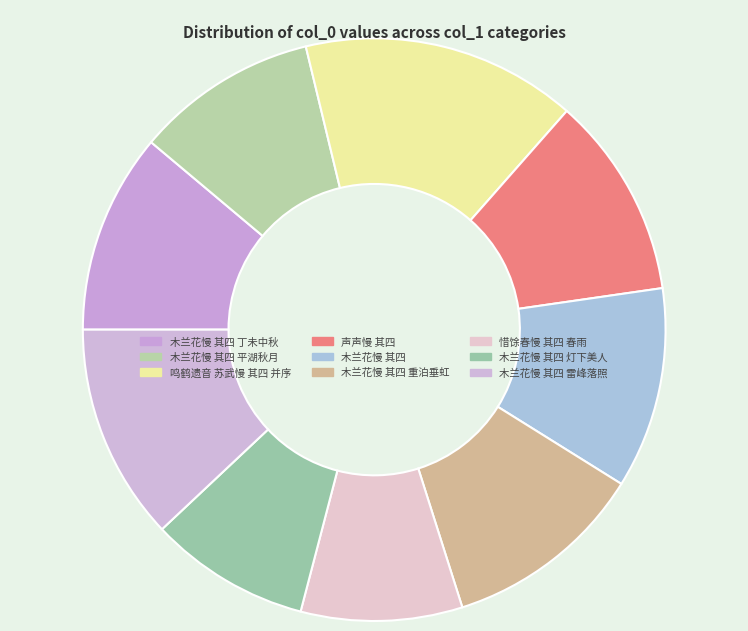

How many slices are in this pie chart?

9